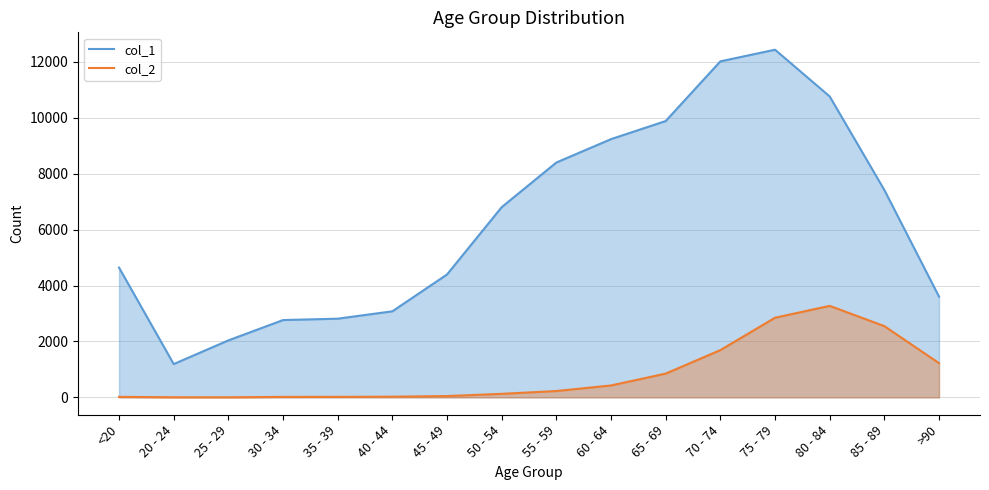

Which series has the widest spread of values?

col_1